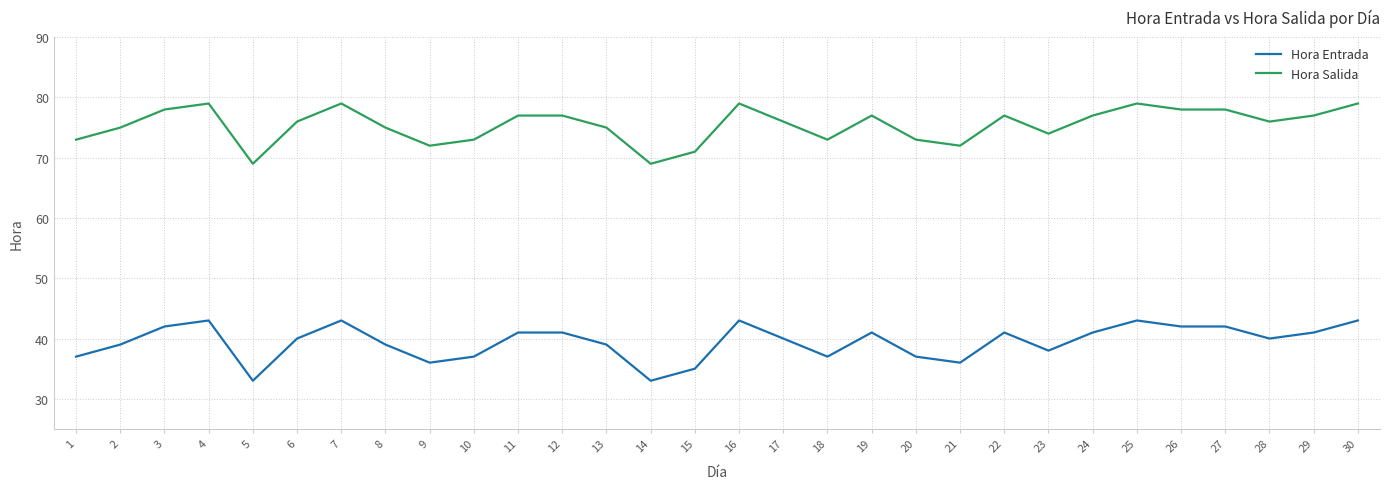

Reading right to left, transcribe all the data shown in this chart.

Hora Entrada: 30=43	29=41	28=40	27=42	26=42	25=43	24=41	23=38	22=41	21=36	20=37	19=41	18=37	17=40	16=43	15=35	14=33	13=39	12=41	11=41	10=37	9=36	8=39	7=43	6=40	5=33	4=43	3=42	2=39	1=37
Hora Salida: 30=79	29=77	28=76	27=78	26=78	25=79	24=77	23=74	22=77	21=72	20=73	19=77	18=73	17=76	16=79	15=71	14=69	13=75	12=77	11=77	10=73	9=72	8=75	7=79	6=76	5=69	4=79	3=78	2=75	1=73